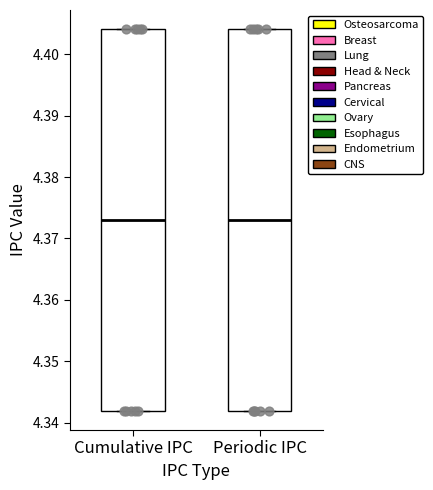

Reading left to right, read every box against the y-axis: the position of its median line, the range the box covers, and the ends of its whiskers. The values are not printed on the chart, so give them approximately, as read against the axis.

Cumulative IPC: median 4.373, box 4.342 to 4.404, whiskers 4.342 to 4.404
Periodic IPC: median 4.373, box 4.342 to 4.404, whiskers 4.342 to 4.404